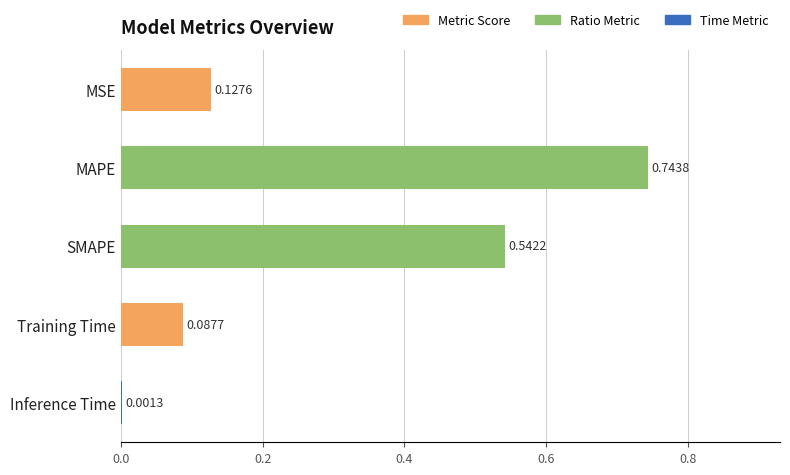

What is the sum of the values at MSE and MAPE?

0.9